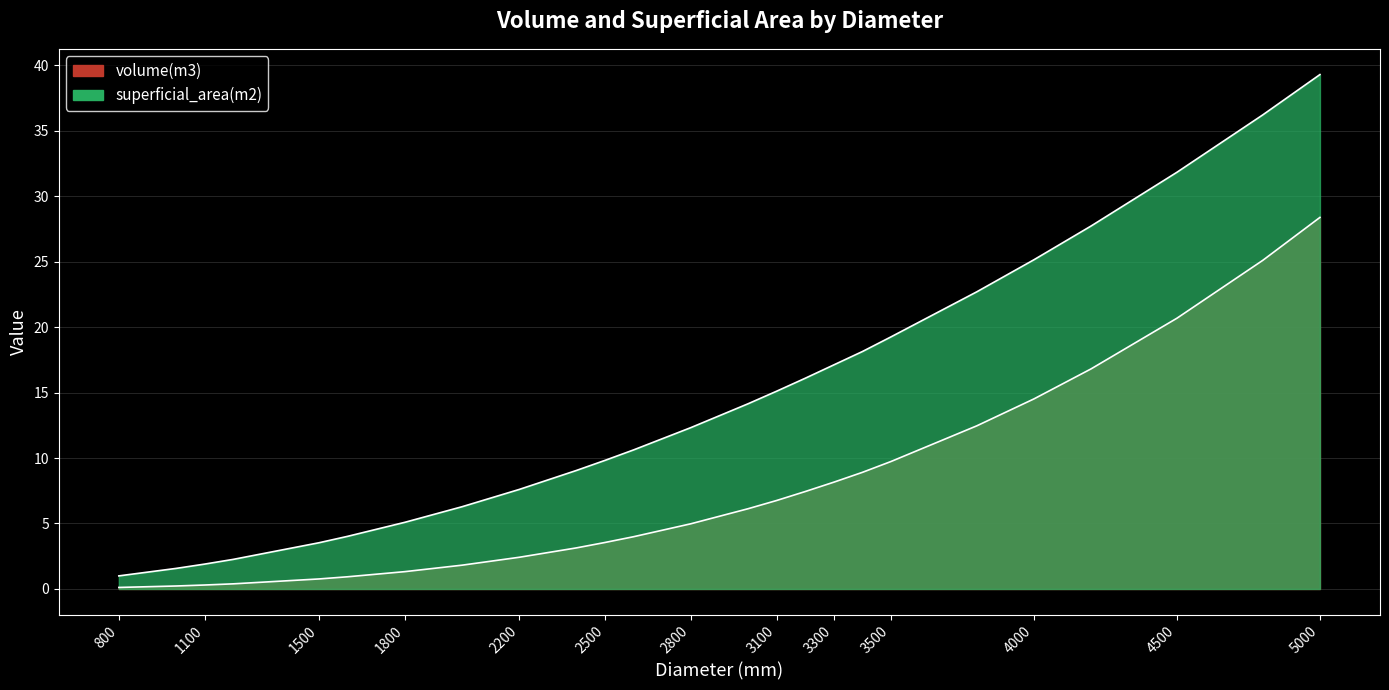

True or false: superficial_area(m2) and volume(m3) cross at least once.

False